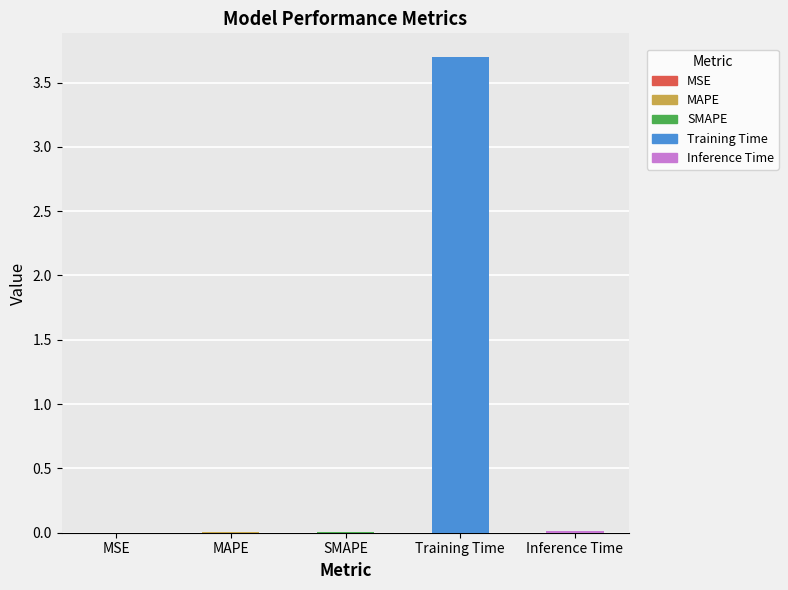

What is the change in value from SMAPE to Training Time?

+3.7